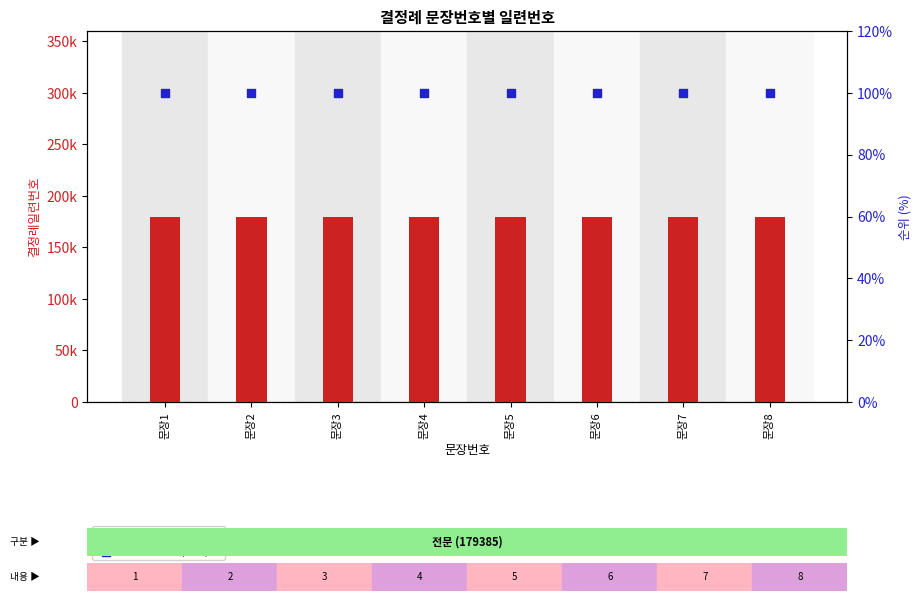

Which series has the largest total across all categories?

결정례일련번호 (count)